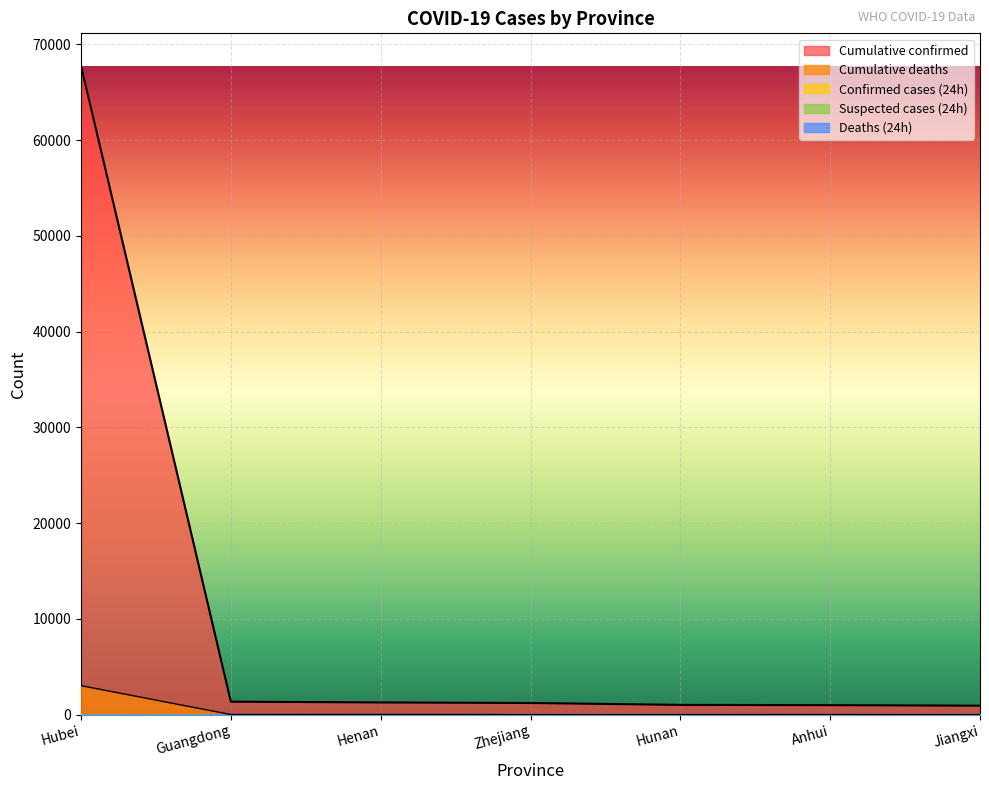

At which category is the sum across all series the highest?

Hubei